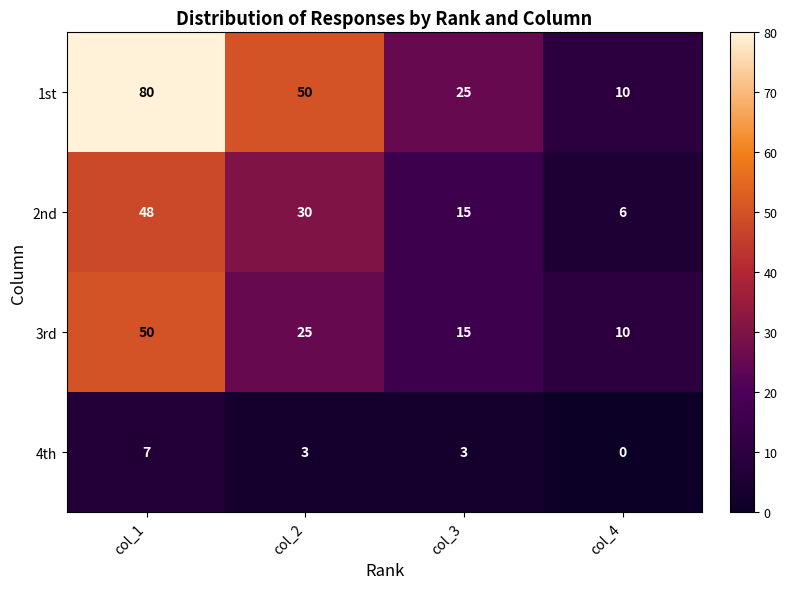

Count the number of categories in the chart.

4